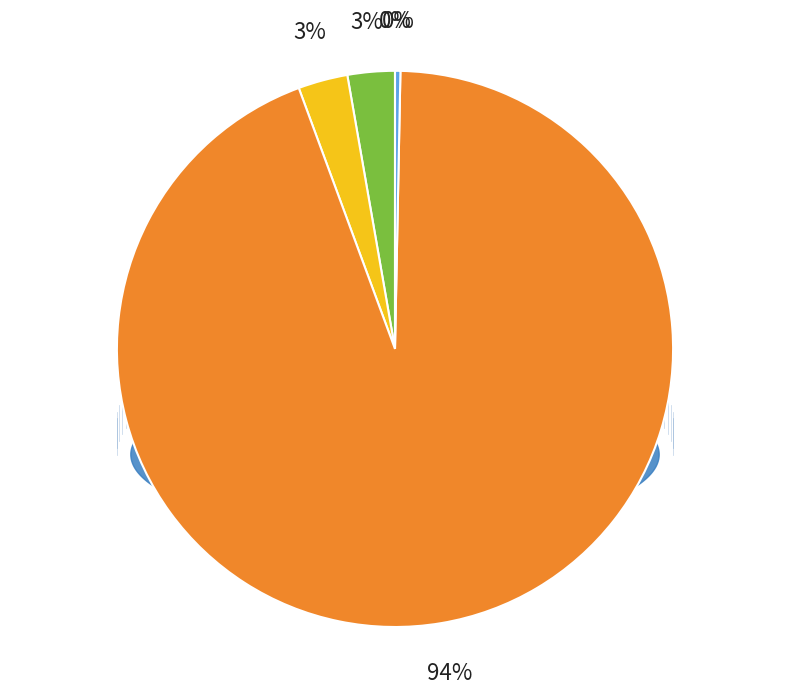

Between MAPE and Training Time, which is larger?

Training Time